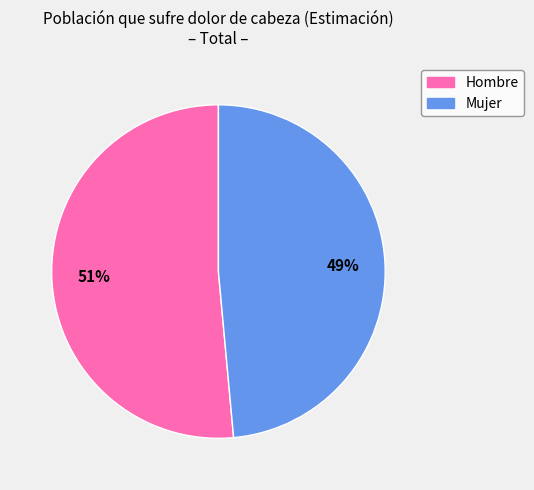

How many slices are in this pie chart?

2